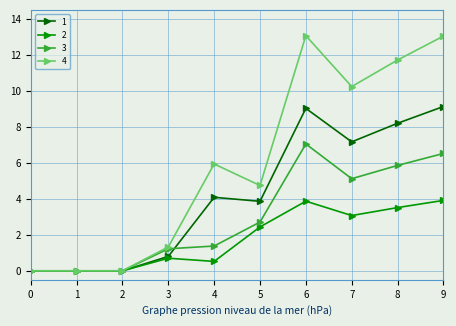

Which series changed the most between 2 and 6?

4